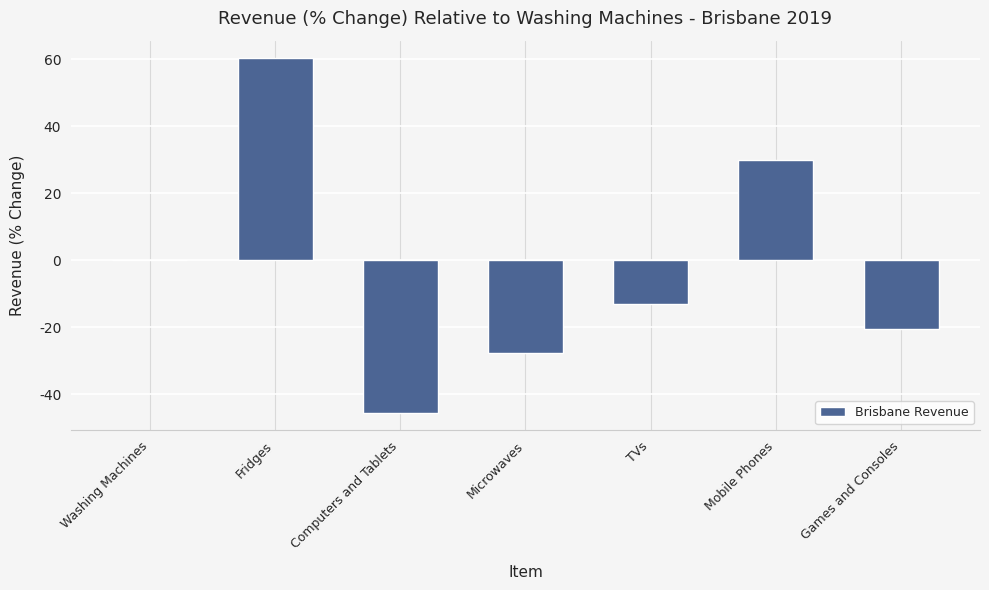

What is the sum of all values?

-16.5